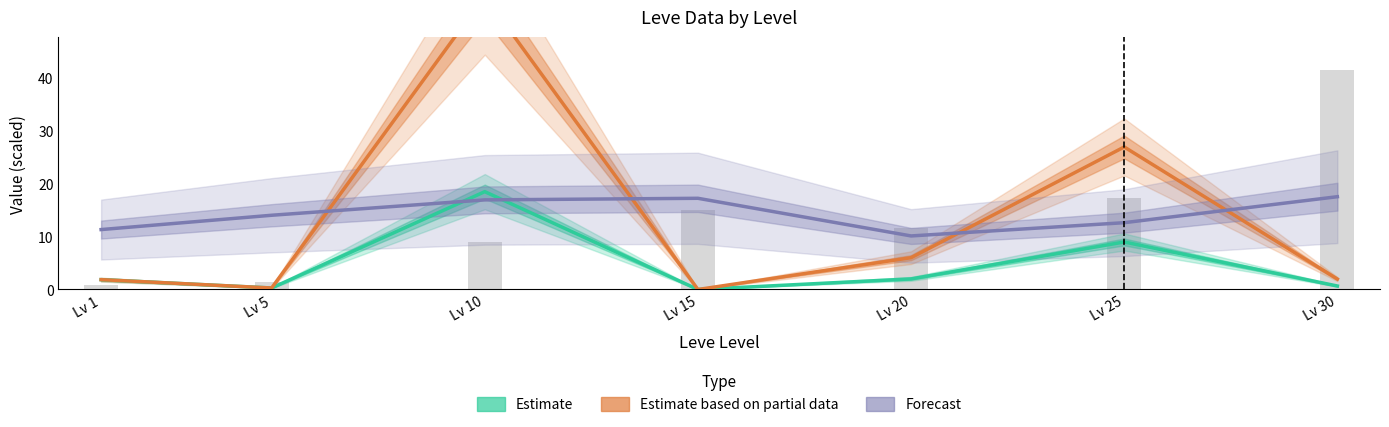

Between Lv 1 and Lv 30, which series saw the biggest shift?

Forecast